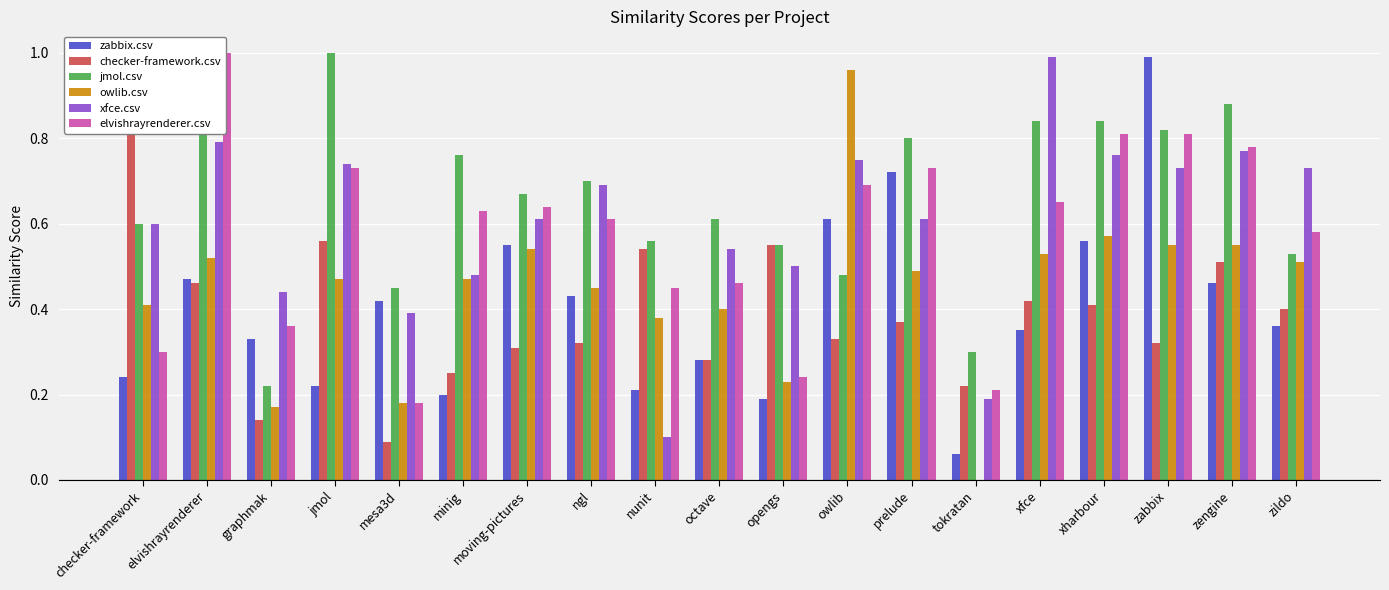

What position from the right is nunit?

11